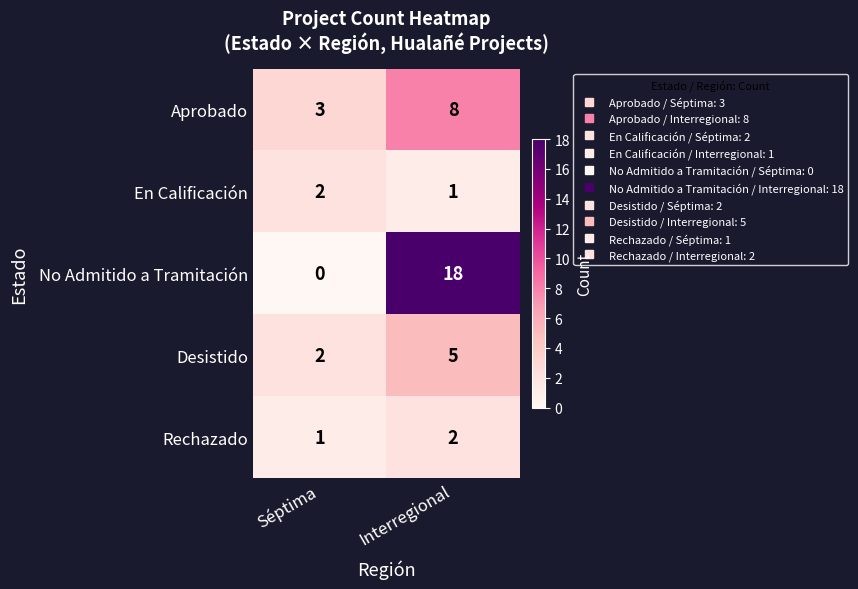

What is the total value across all series at Interregional?

34